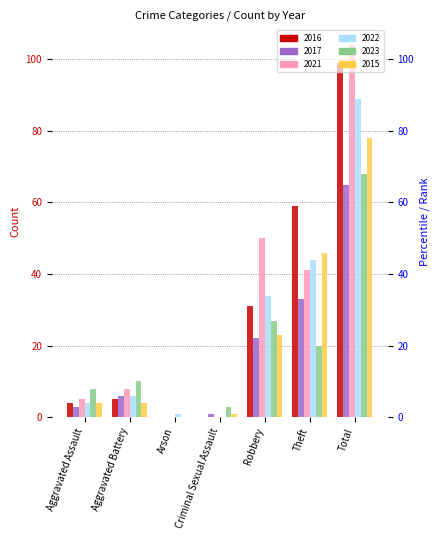

How many bars are there in total?

42